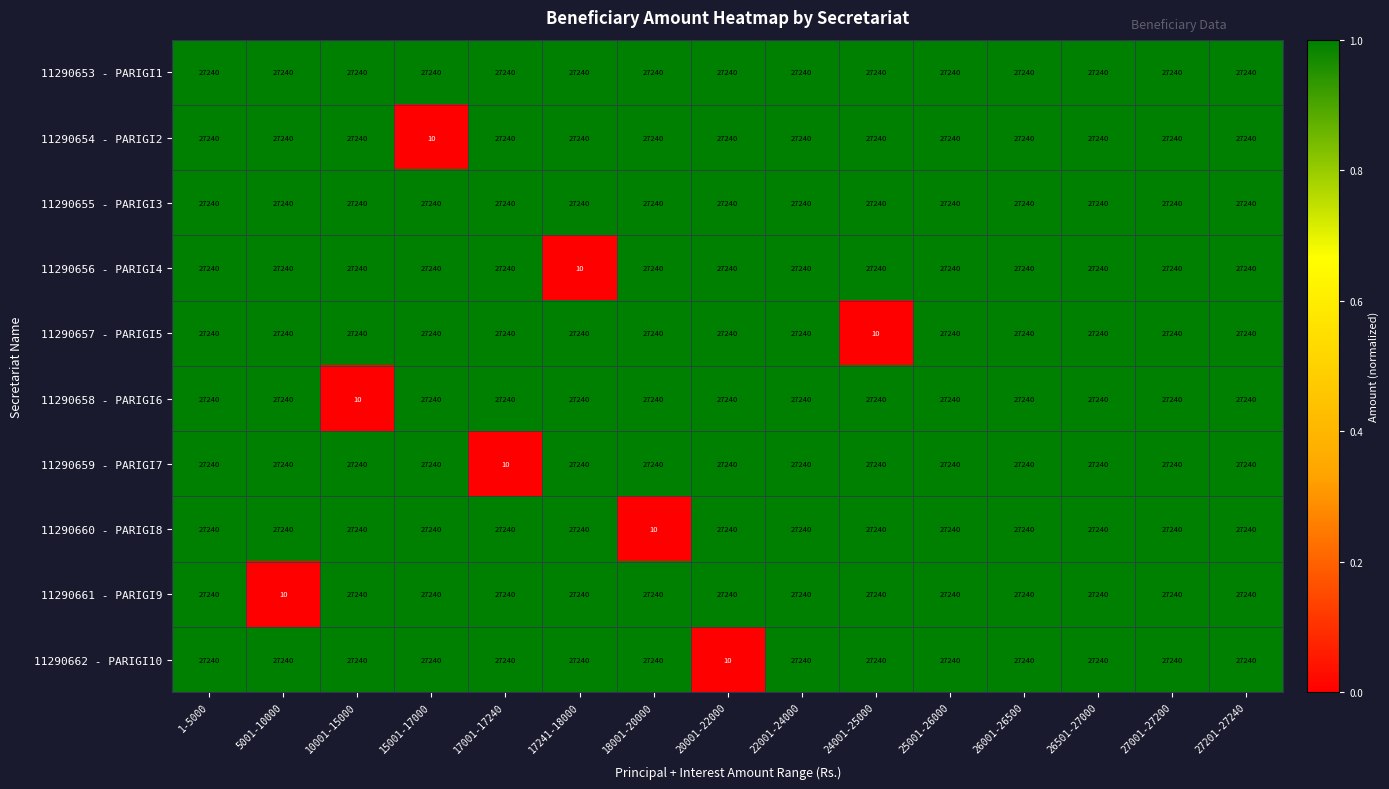

What is the maximum value shown in the chart?

27240